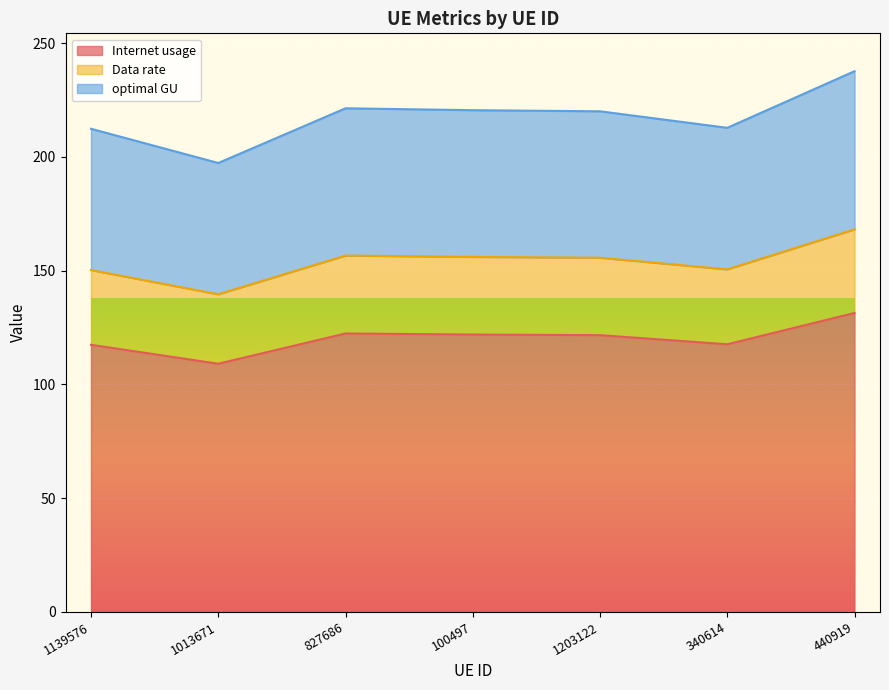

Which series has the largest total across all categories?

Internet usage